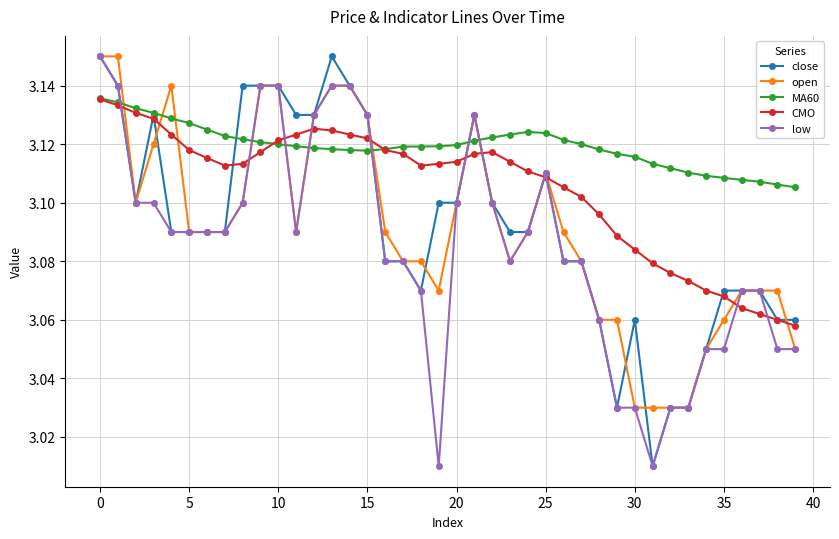

After their last crossing, which series has the higher values: MA60 or open?

MA60